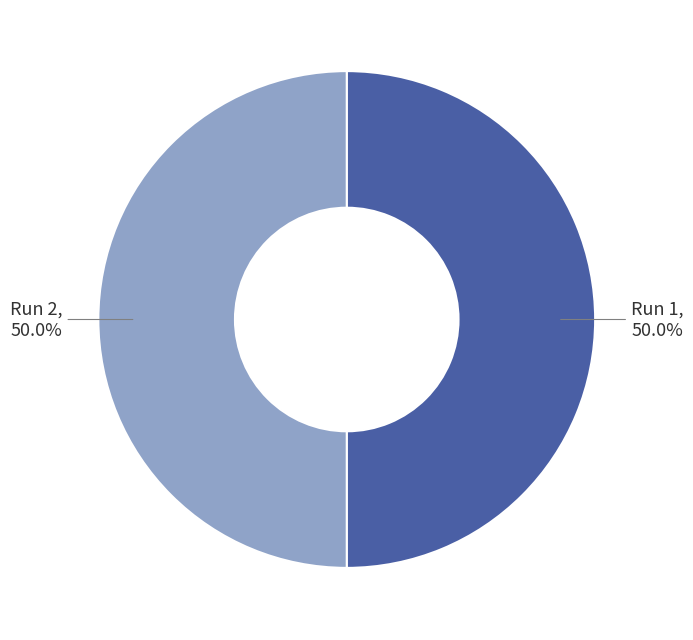

To the nearest percent, what portion does Run 1 represent?

50%